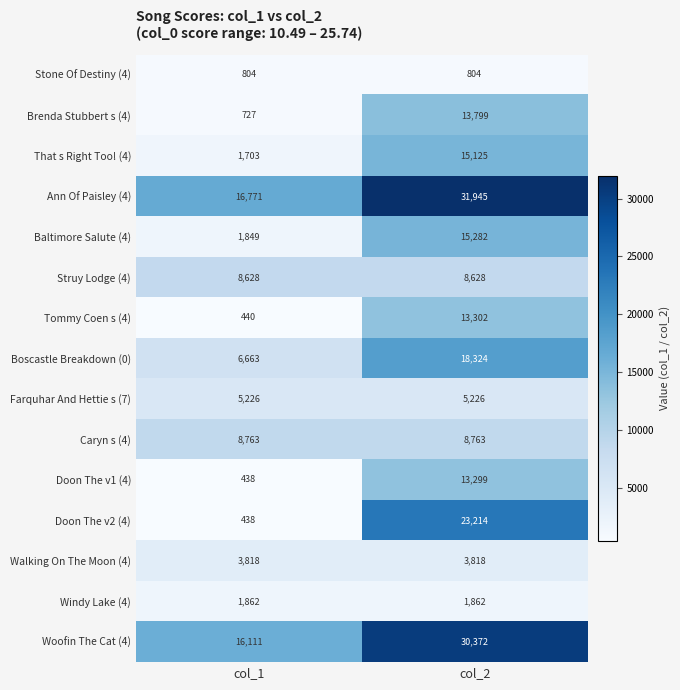

What is the minimum value shown in the chart?

438